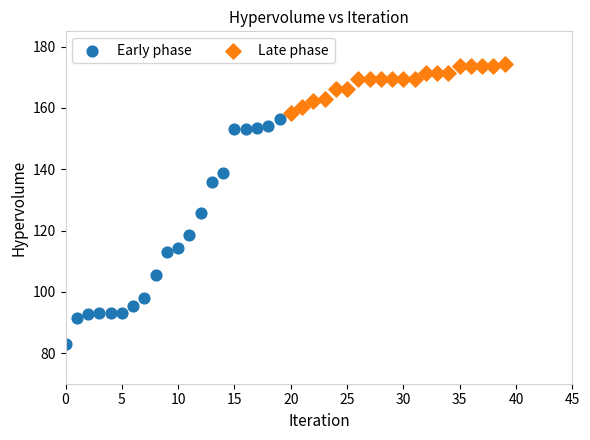

Which series has the largest Y range (max minus min)?

Early phase